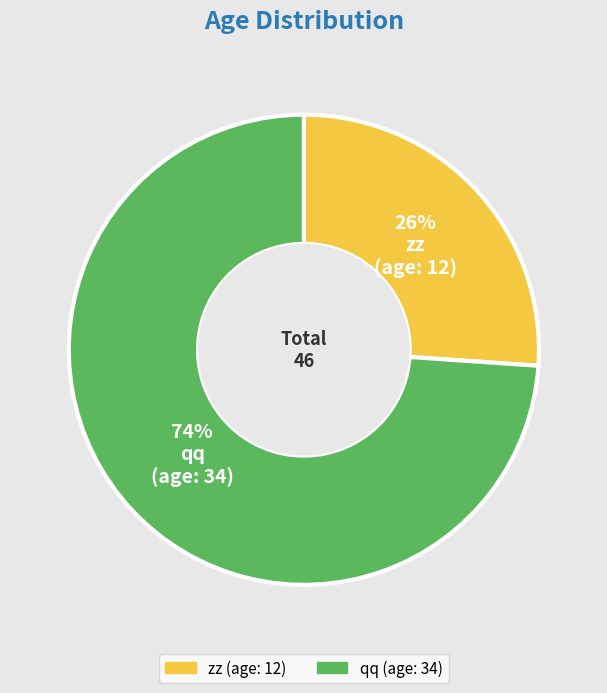

Approximately how many times larger is the value at qq compared to zz?

2.8